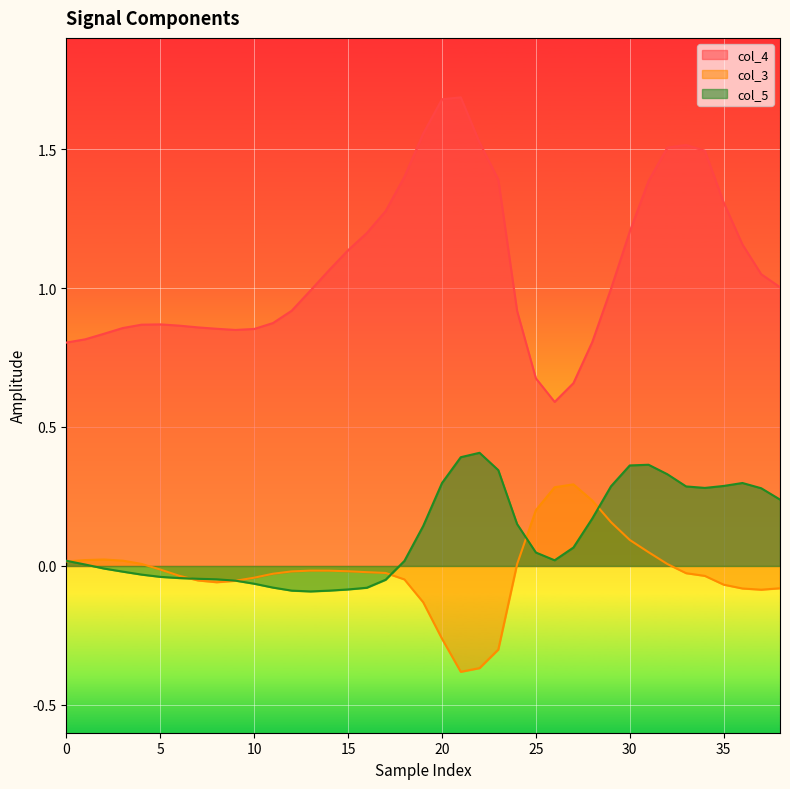

At which category is the sum across all series the highest?

32